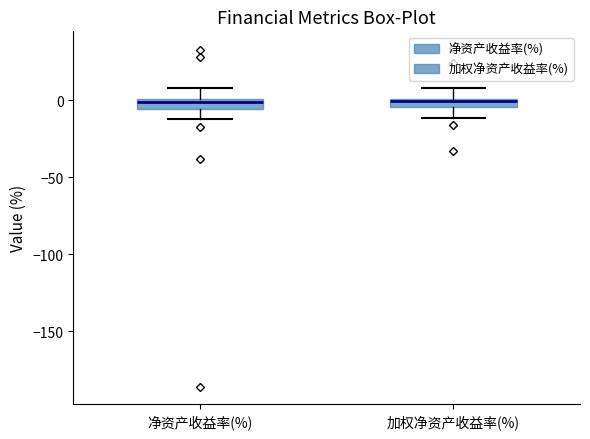

Where is the upper edge of the box for 加权净资产收益率(%) on the y-axis? The values are not printed on the chart, so give them approximately, as read against the axis.

0